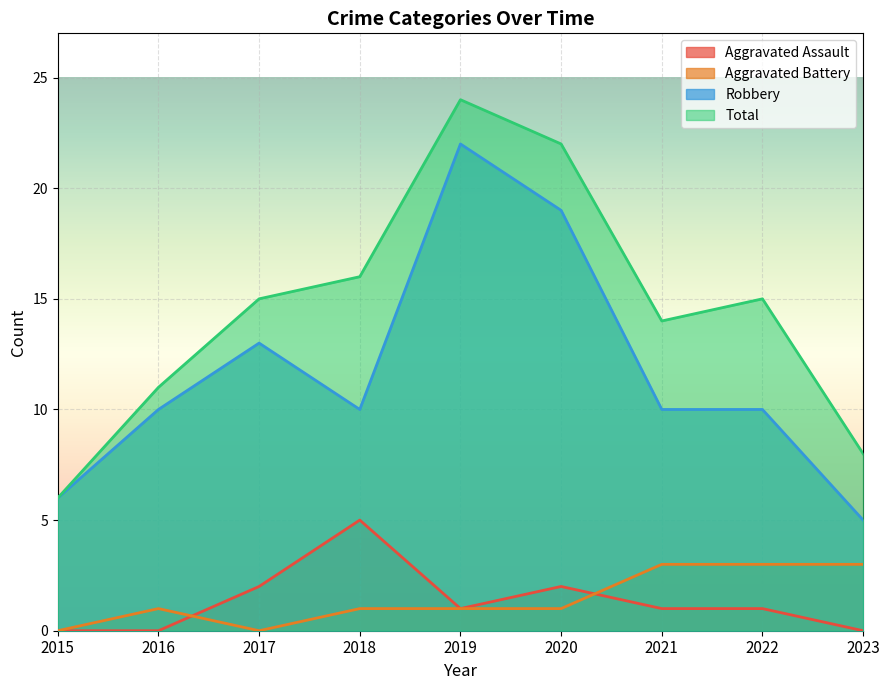

How many values in the Robbery series exceed 10?

3